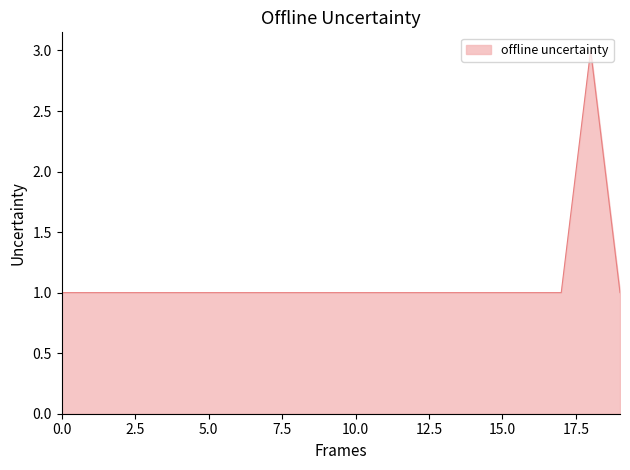

What is the greatest value displayed?

3